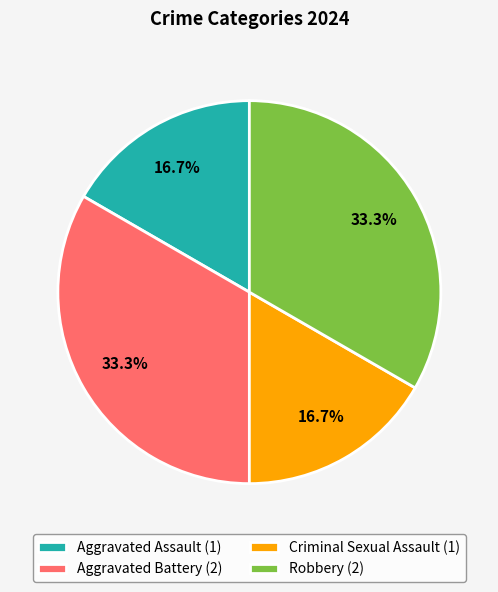

To the nearest percent, what is the combined percentage of Robbery and Aggravated Assault?

50%